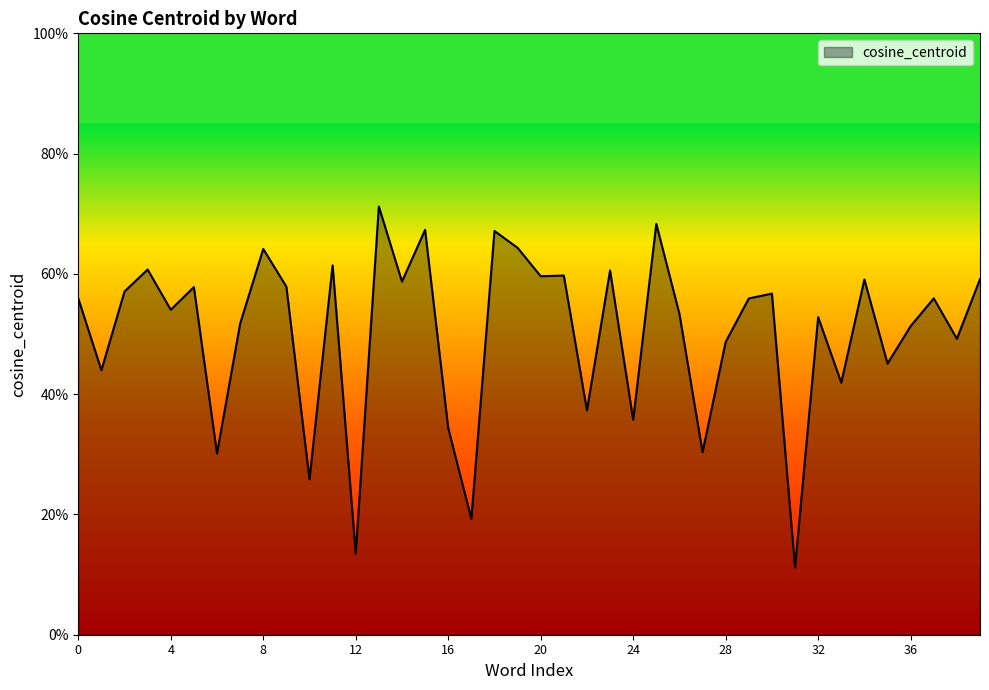

What is the greatest value displayed?

0.7